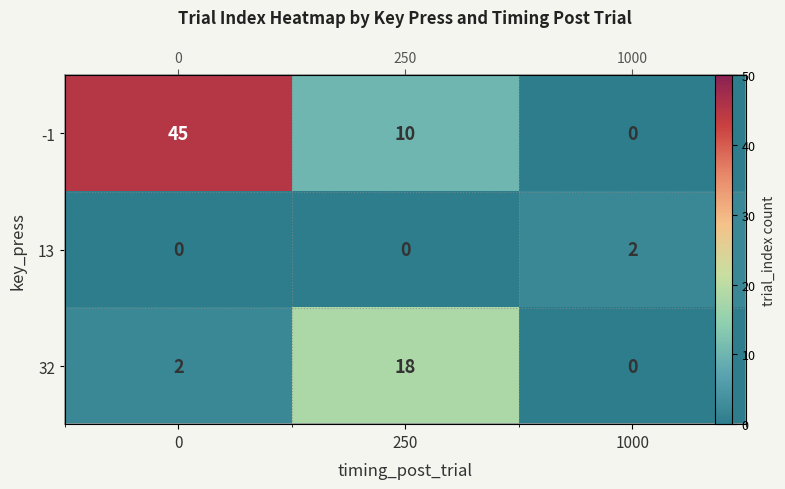

What is the difference between the 32 values at 250 and 1000?

18